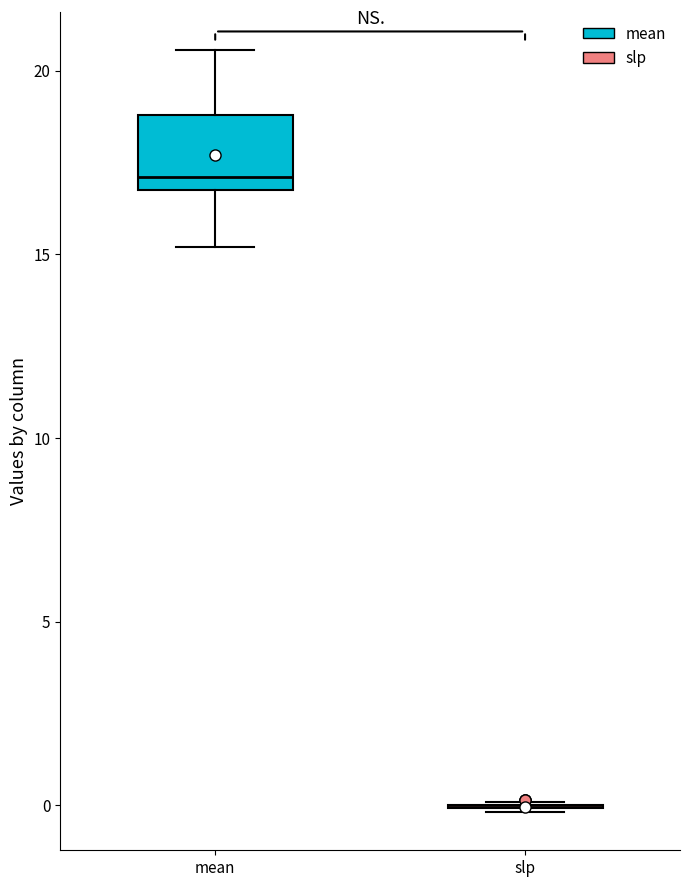

Reading left to right, read every box against the y-axis: the position of its median line, the range the box covers, and the ends of its whiskers. The values are not printed on the chart, so give them approximately, as read against the axis.

mean: median 17.0 (just above the box's lower edge), box 17.0 to 19.0, whiskers 15.0 to 20.5
slp: box collapsed to a line at 0.0, whiskers 0.0 to 0.0